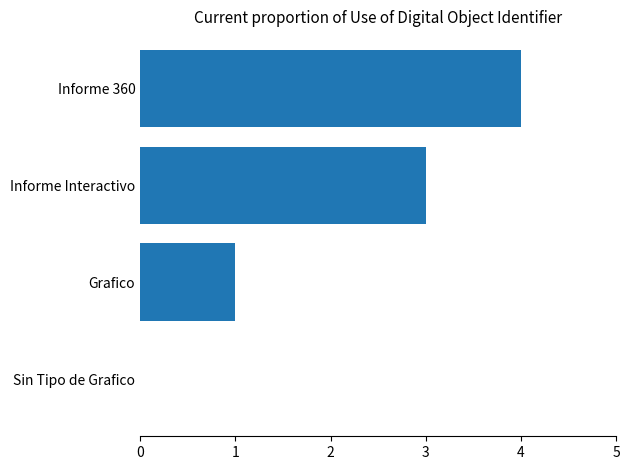

Reading bottom to top, extract all data points from this chart.

Sin Tipo de Grafico=0	Grafico=1	Informe Interactivo=3	Informe 360=4